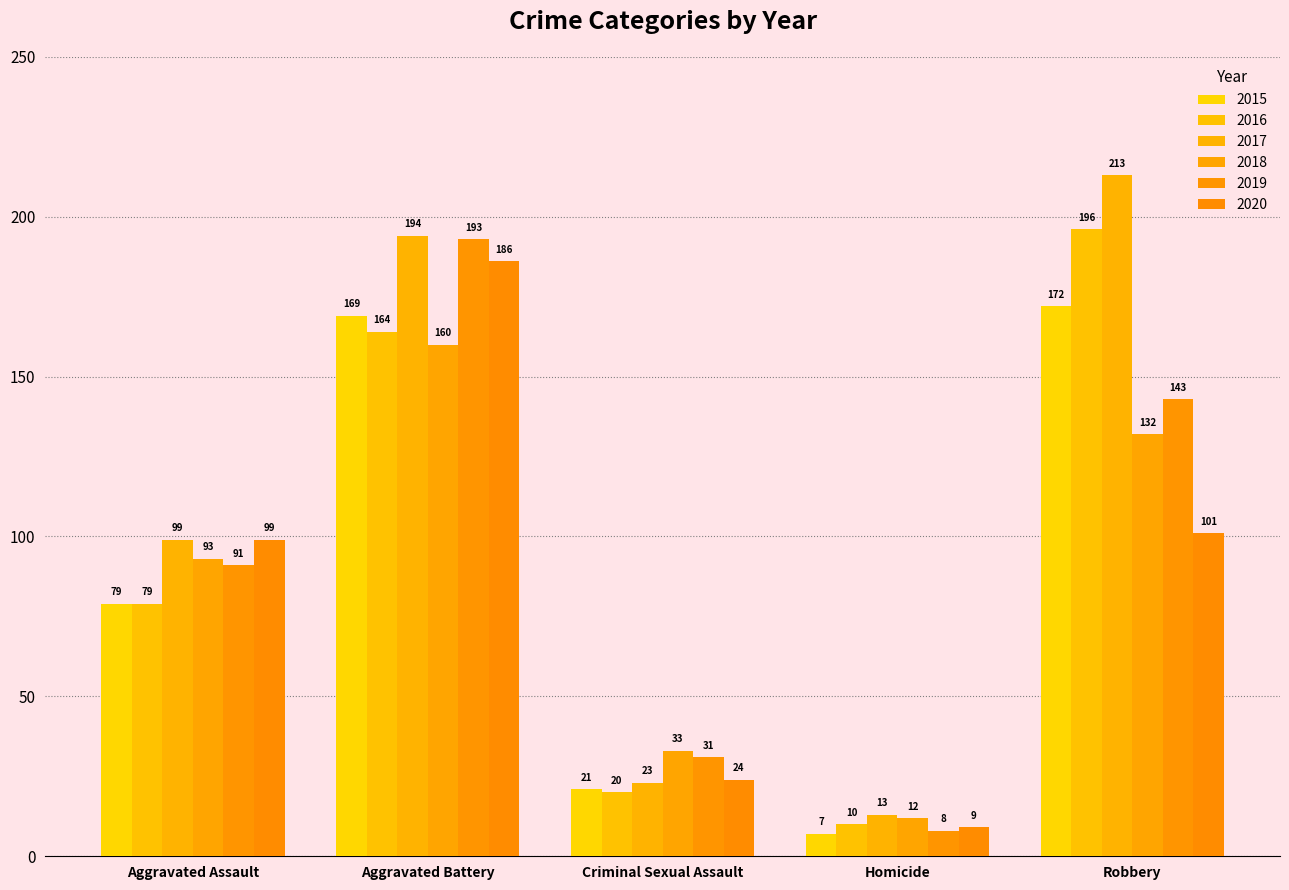

At which category is the sum across all series the highest?

Aggravated Battery